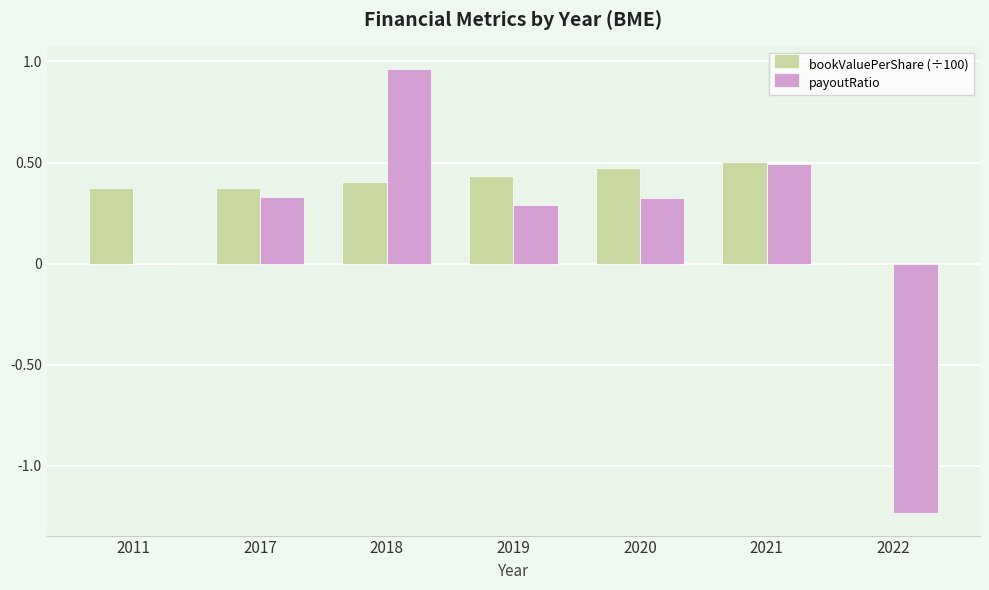

The value of payoutRatio at 2021 is 0.5. True or false?

True